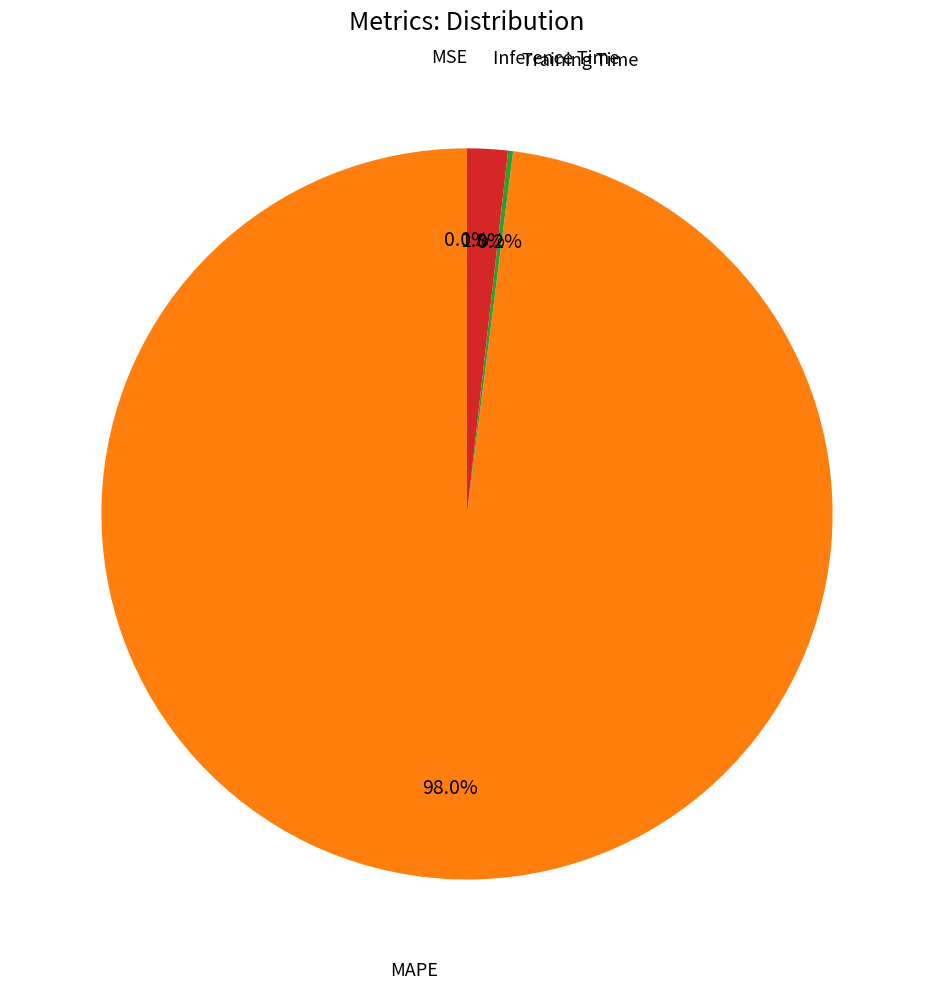

Is there a majority slice in this chart?

Yes